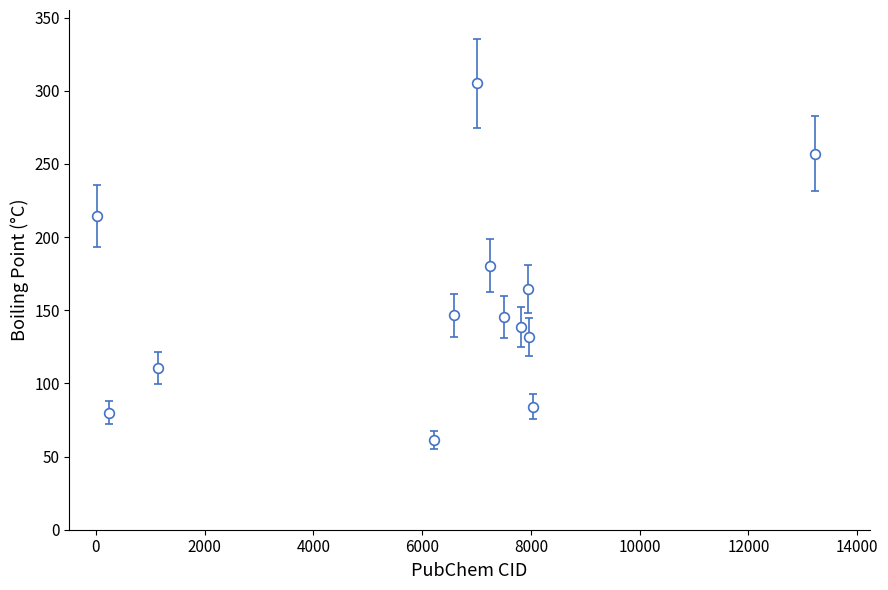

What is the maximum value shown in the chart?

305.2